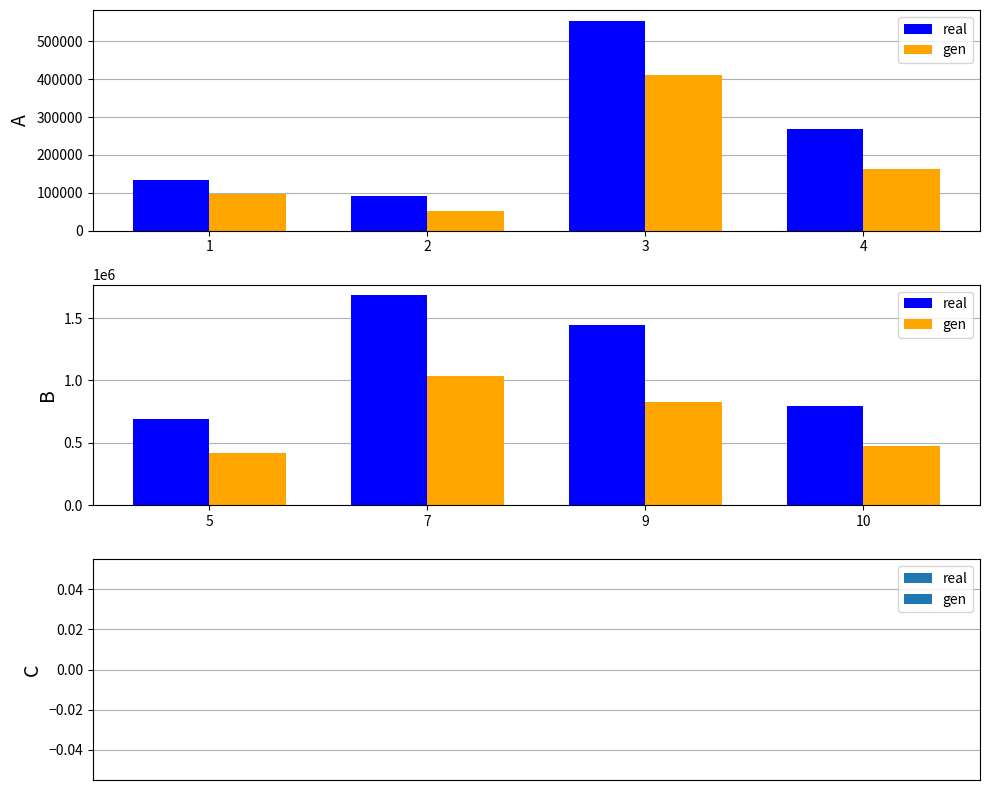

Rank the series by their maximum value, from highest to lowest.

real, gen